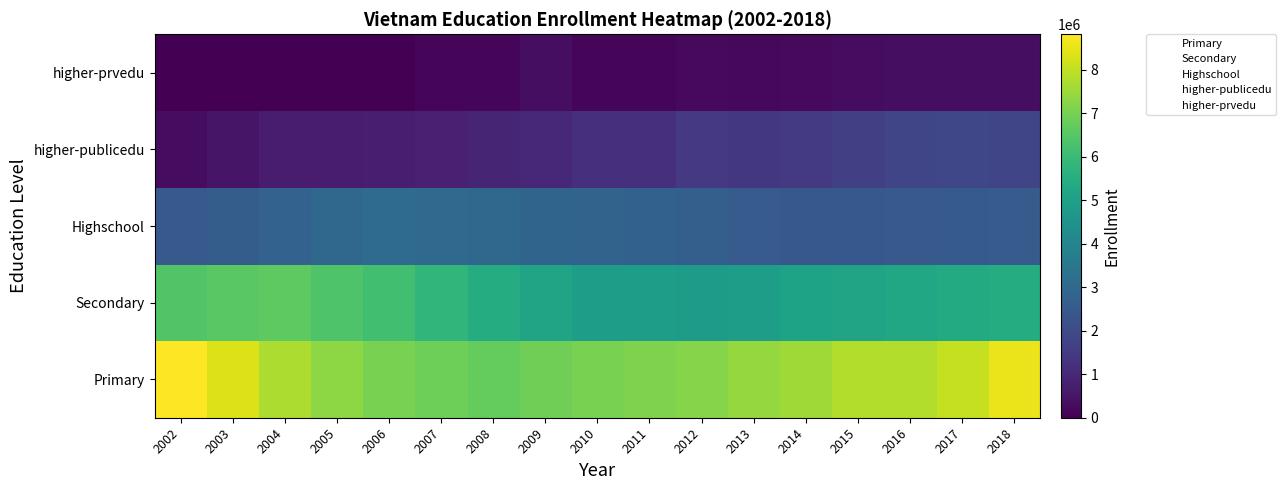

Reading left to right, transcribe all the data shown in this chart.

Primary: 2002=8815717	2003=8345974	2004=7744837	2005=7304000	2006=7029424	2007=6860342	2008=6731603	2009=6907987	2010=7043307	2011=7100950	2012=7202767	2013=7435600	2014=7543632	2015=7790009	2016=7801560	2017=8041842	2018=8541451
Secondary: 2002=6429748	2003=6569789	2004=6616747	2005=6371260	2006=6152040	2007=5803261	2008=5468711	2009=5163245	2010=4945178	2011=4926401	2012=4869839	2013=4932390	2014=5098830	2015=5138646	2016=5235524	2017=5373312	2018=5456884
Highschool: 2002=2454163	2003=2589623	2004=2761088	2005=2973936	2006=3075190	2007=3021641	2008=2927560	2009=2840882	2010=2804345	2011=2754210	2012=2674472	2013=2532696	2014=2439919	2015=2425130	2016=2477175	2017=2508564	2018=2559947
higher-publicedu: 2002=297900	2003=509300	2004=662800	2005=682300	2006=734900	2007=795600	2008=908800	2009=993900	2010=1182000	2011=1226700	2012=1456700	2013=1414700	2014=1501300	2015=1656400	2016=1828200	2017=1873100	2018=1855200
higher-prvedu: 2002=0	2003=0	2004=0	2005=0	2006=0	2007=103900	2008=111900	2009=337100	2010=137800	2011=160400	2012=209500	2013=188800	2014=218200	2015=299800	2016=333900	2017=335000	2018=323400